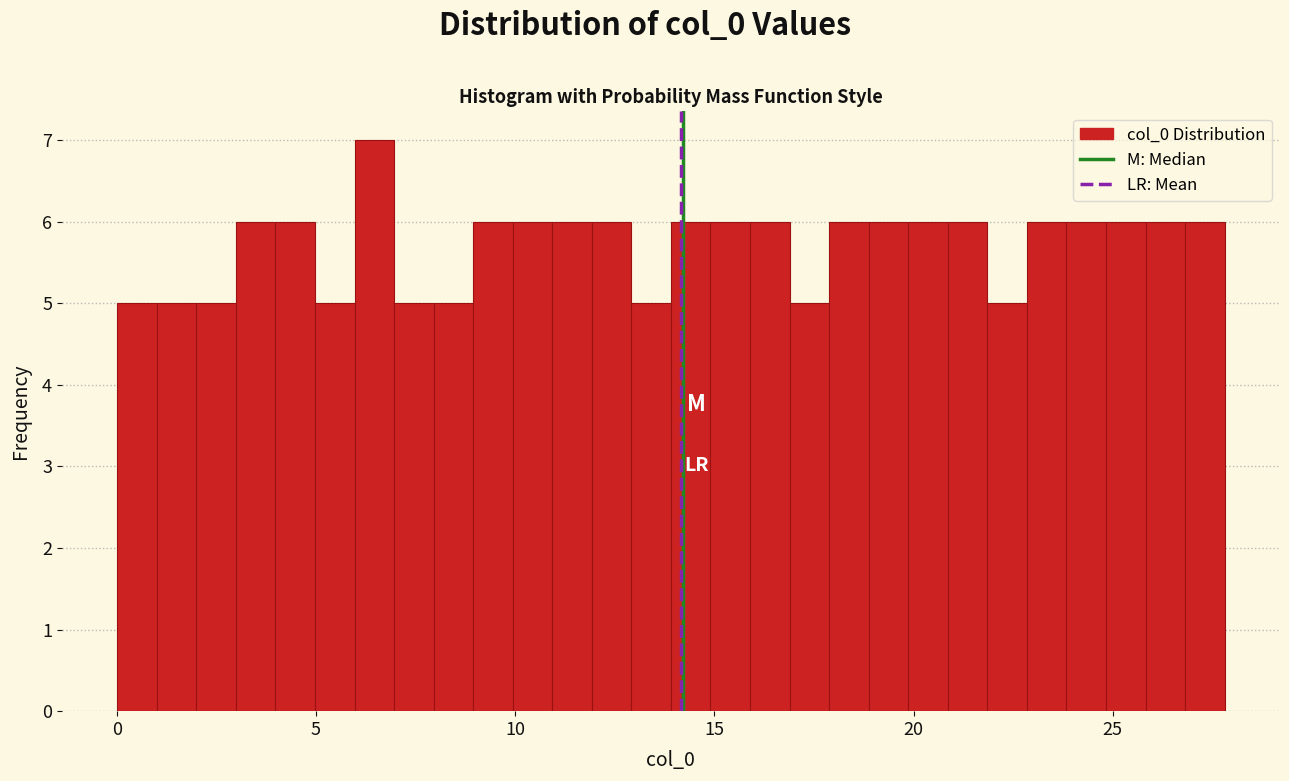

Read against the x-axis, roughly where is the centre of the tallest bar?

6.5